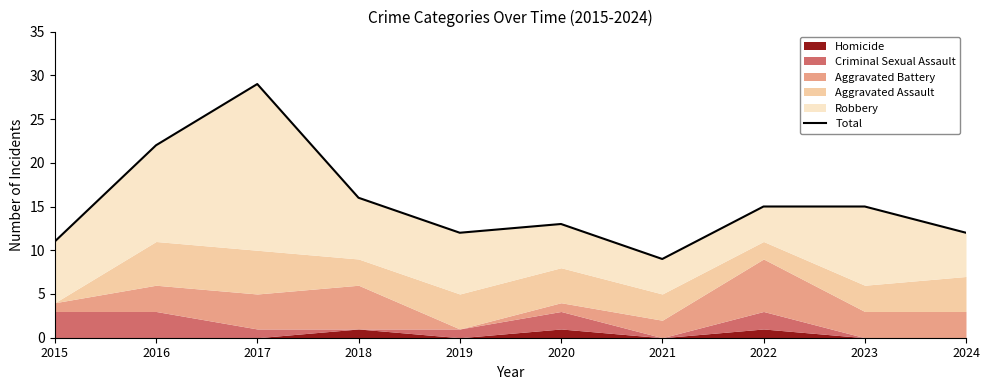

How many lines are shown in the chart?

1